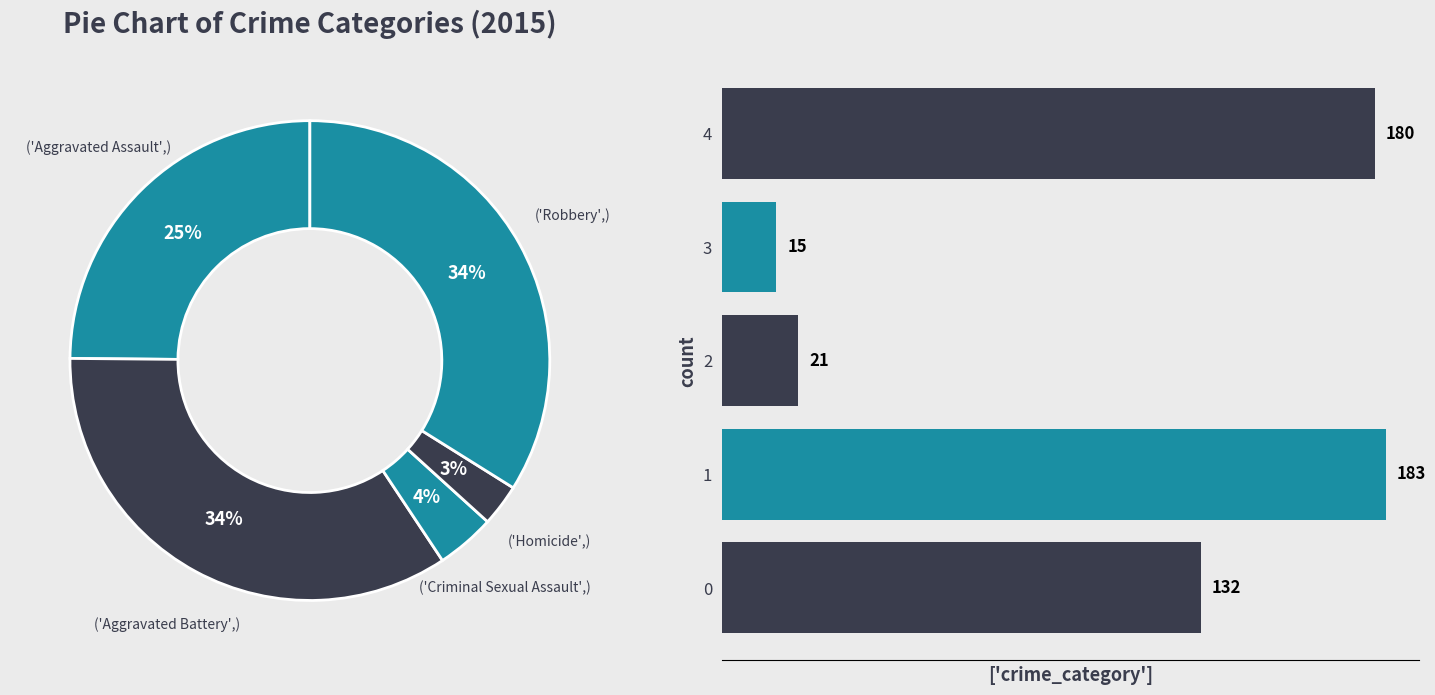

What percentage is NOT represented by 3?

97.2%